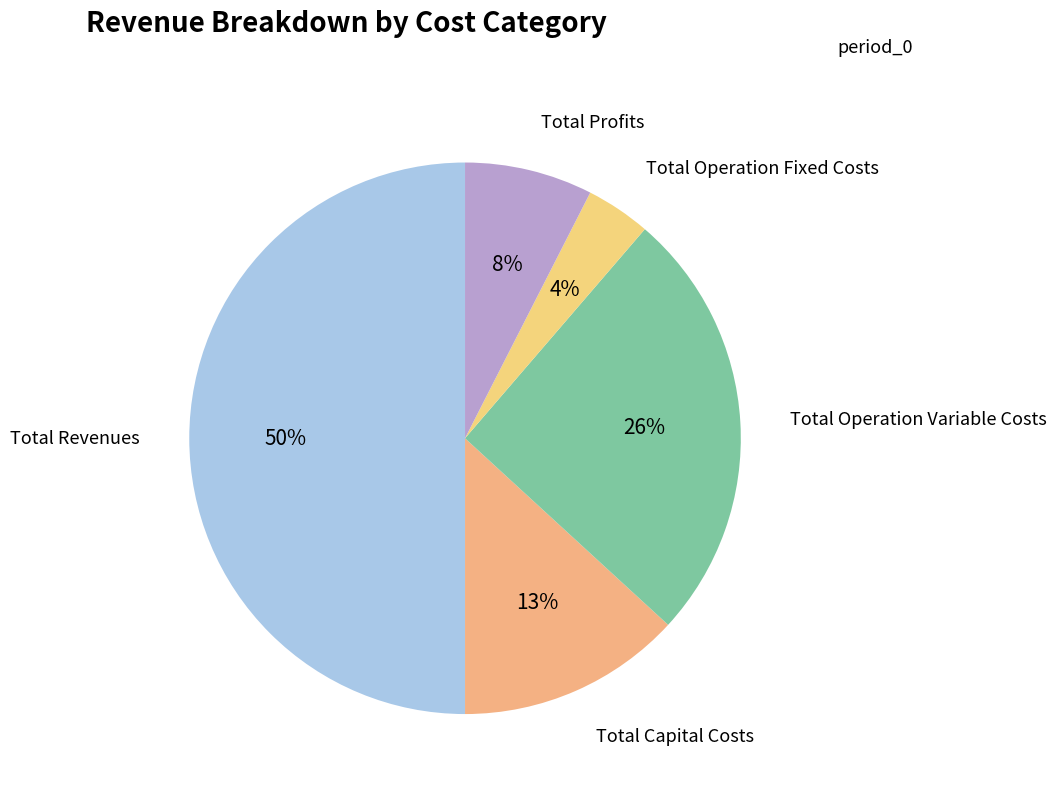

Which category has the biggest portion of the pie?

Total Revenues